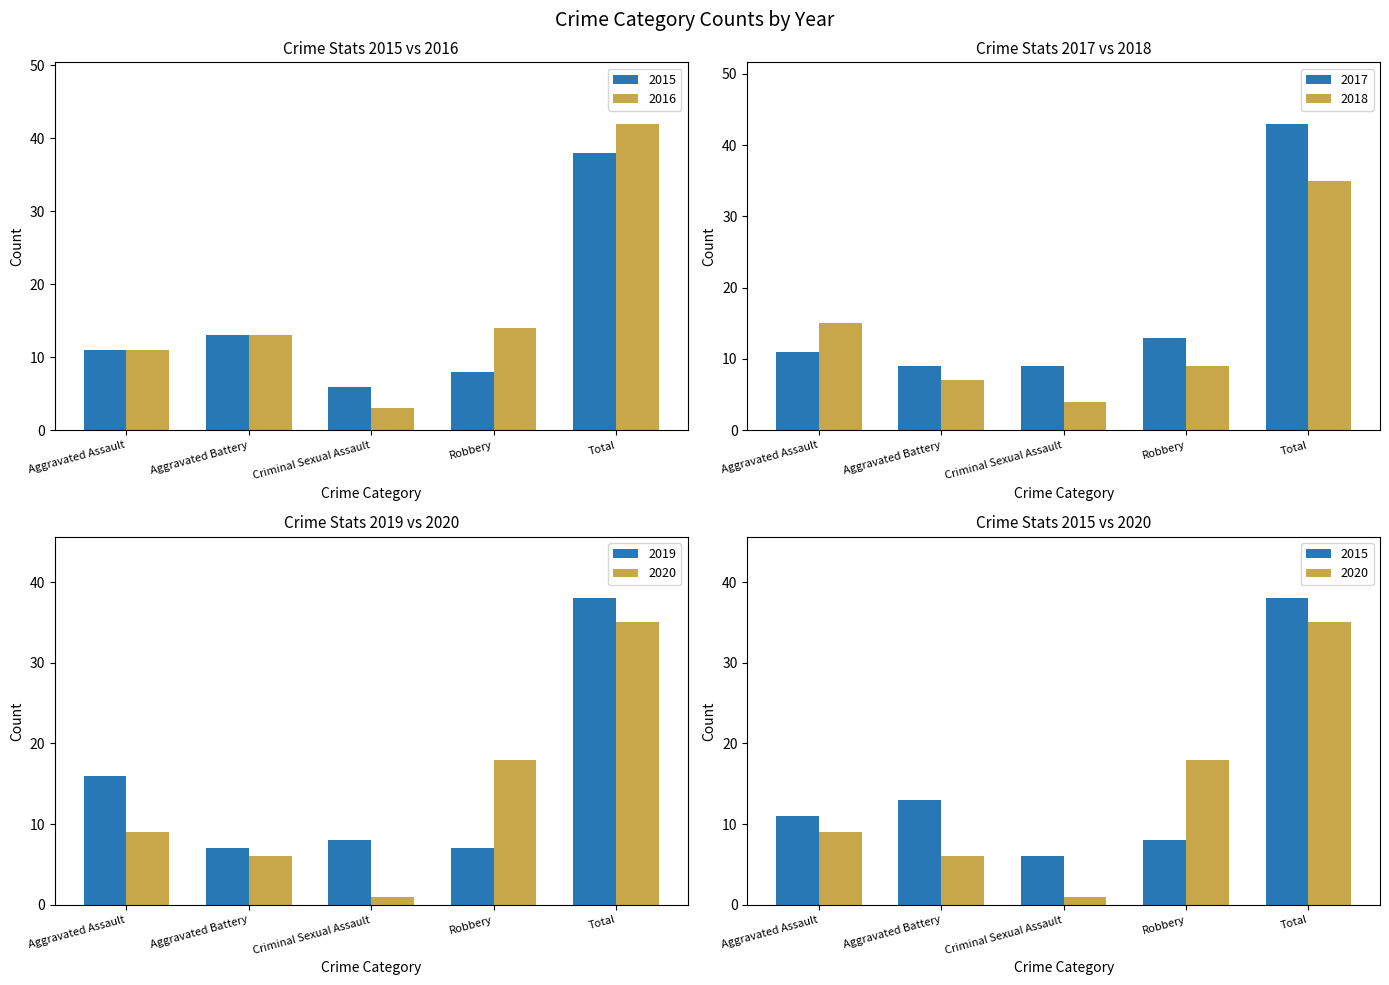

How many series are shown in this chart?

6